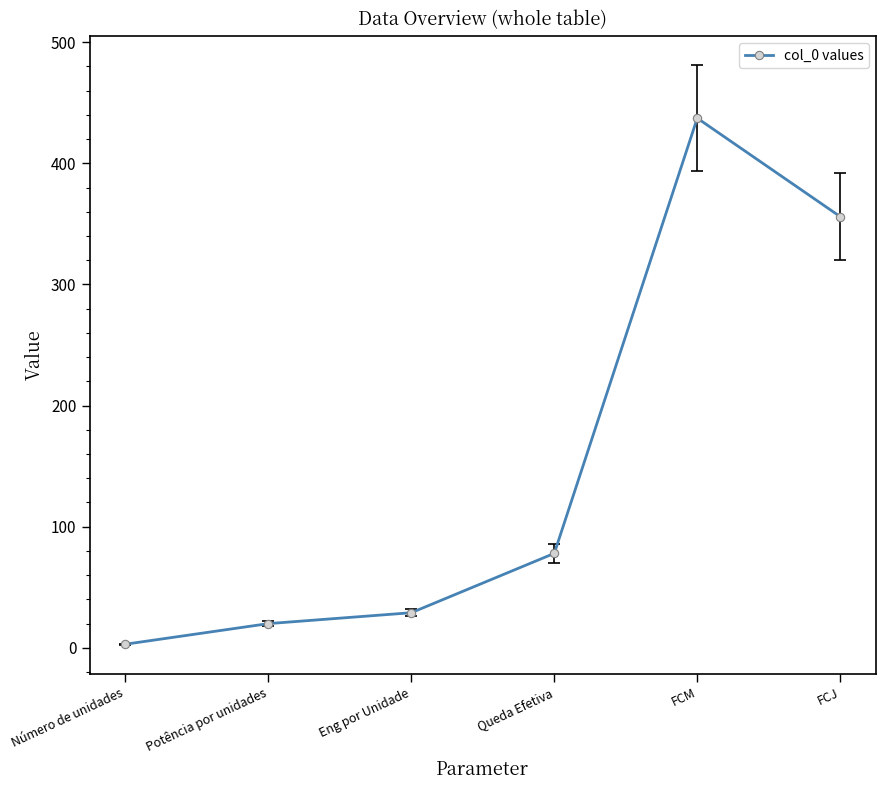

How many points are higher than both their immediate neighbors (excluding endpoints)?

1